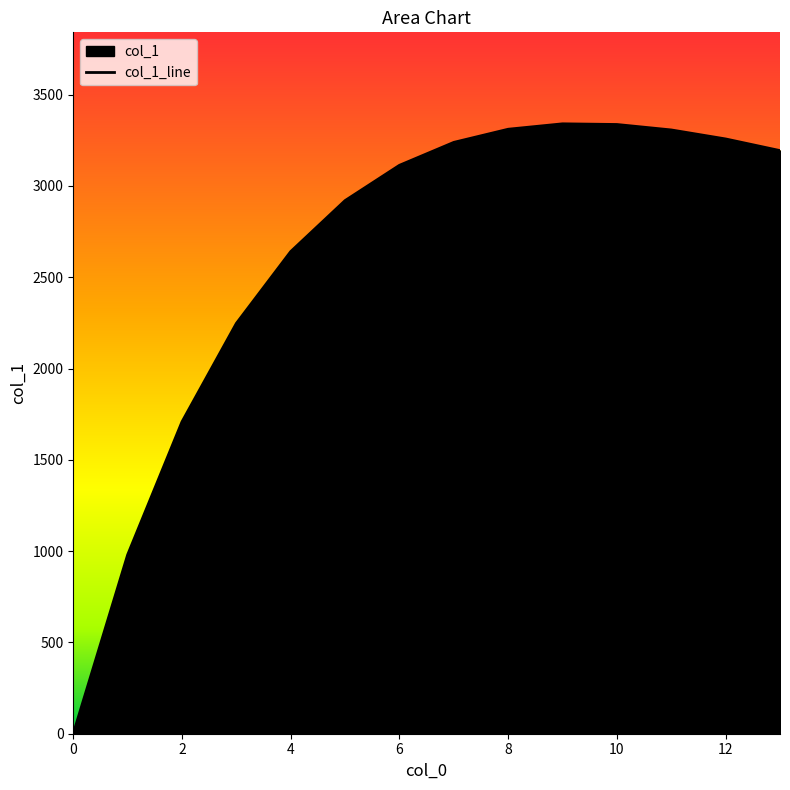

Reading left to right, transcribe all the data shown in this chart.

0=0.0	1=979.9	2=1708.6	3=2247.5	4=2640.9	5=2920.1	6=3113.4	7=3238.9	8=3310.9	9=3340.5	10=3336.8	11=3307.0	12=3257.6	13=3193.8